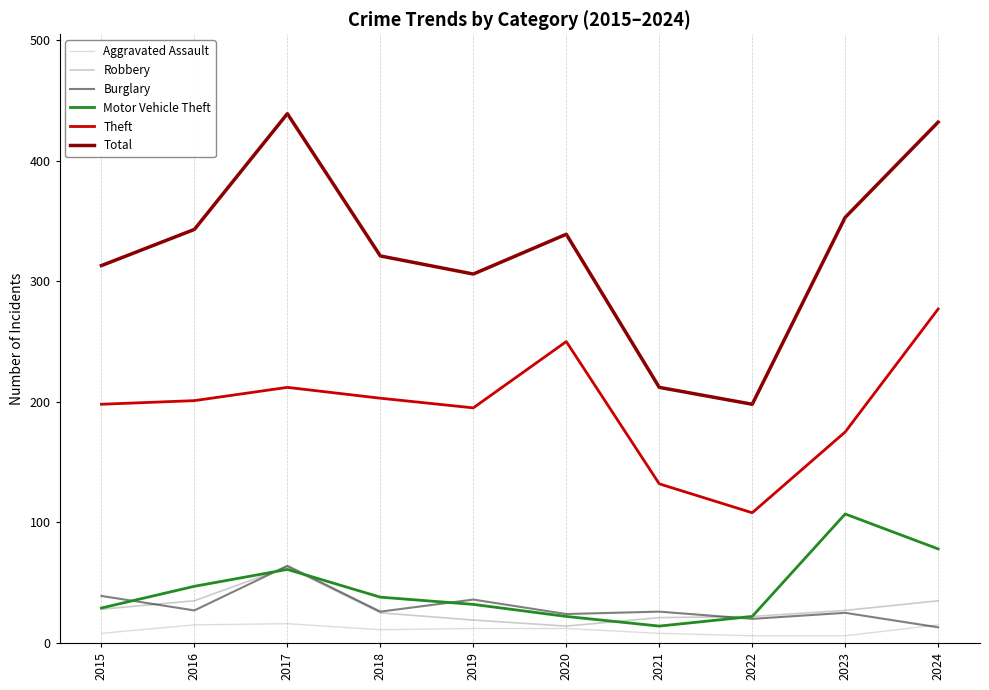

Is it true that Burglary equals 33 at 2017?

False